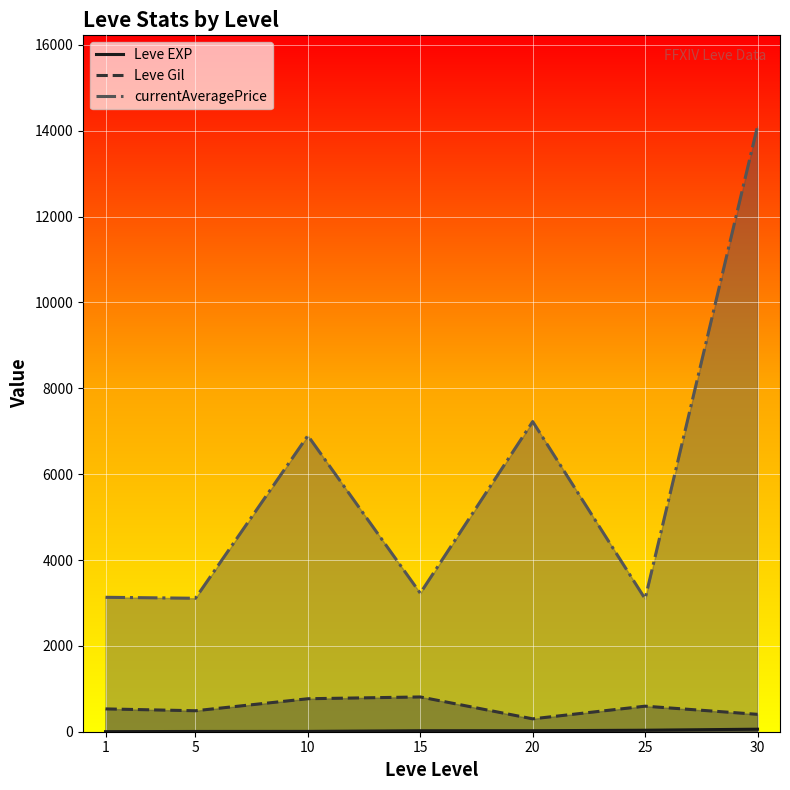

What is the minimum value for Leve Gil?

300.0